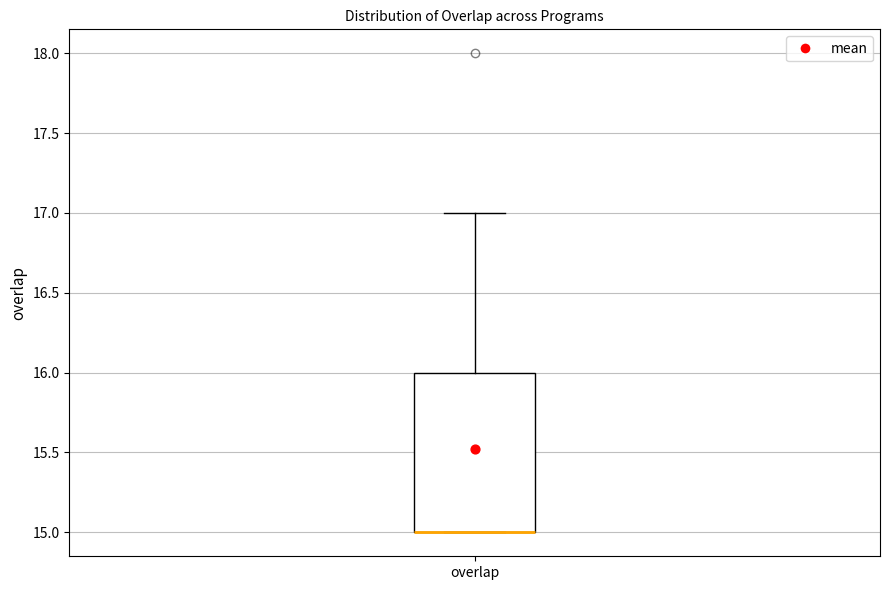

Where is the upper edge of the box for overlap on the y-axis? The values are not printed on the chart, so give them approximately, as read against the axis.

16